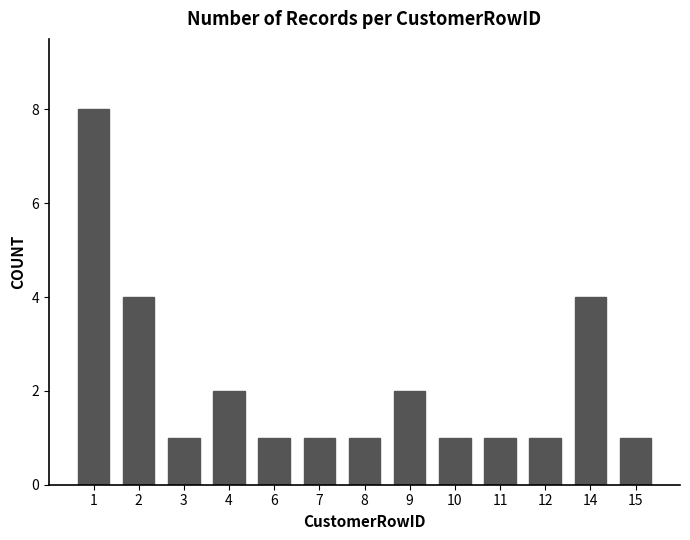

How many bars are there in total?

13